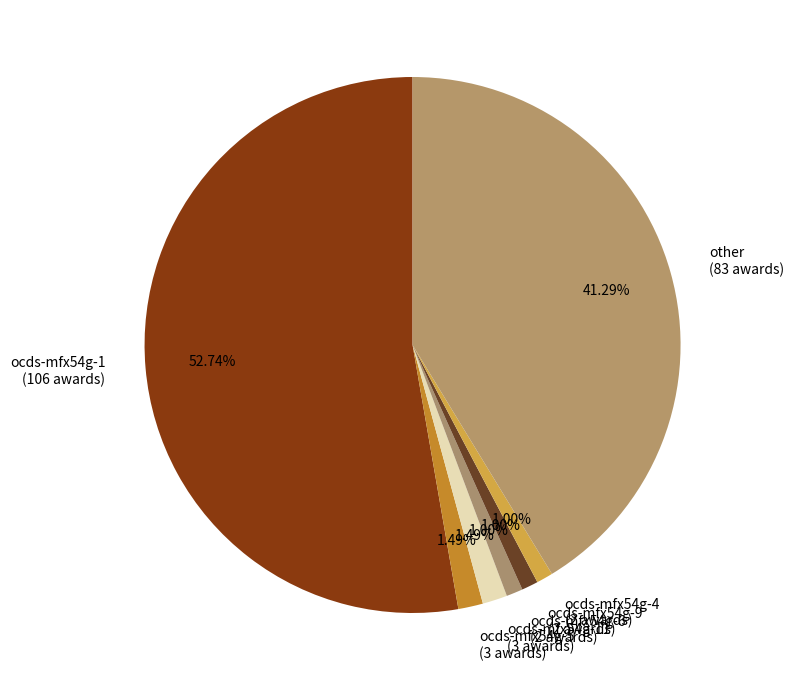

Is there a majority slice in this chart?

Yes